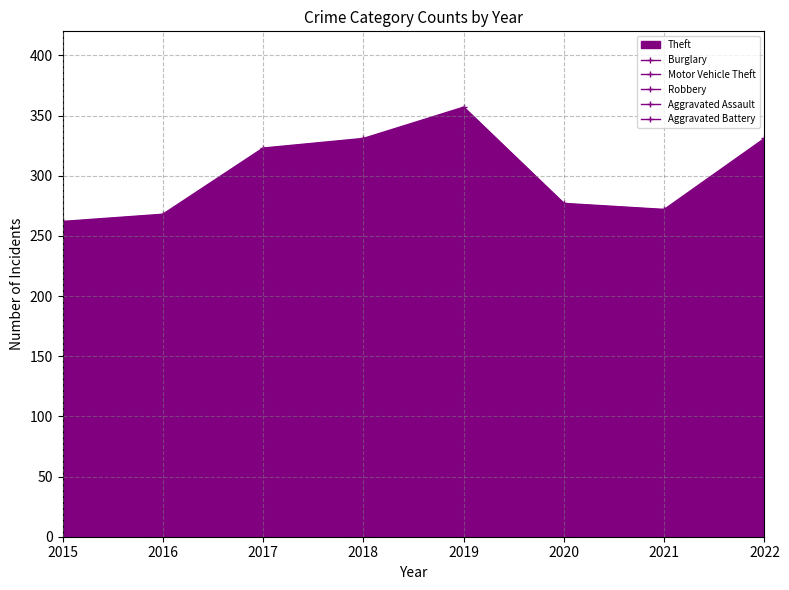

True or false: Motor Vehicle Theft and Robbery cross at least once.

False